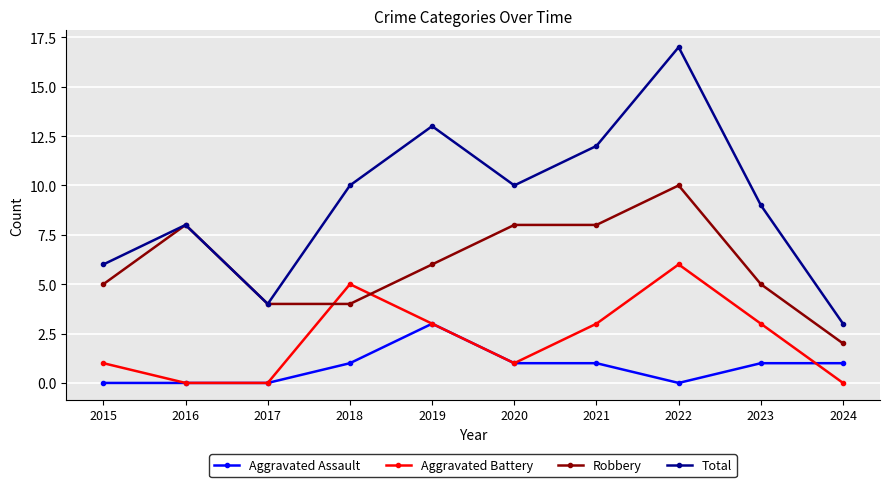

What is the difference between the maximum and minimum values in the Total series?

14